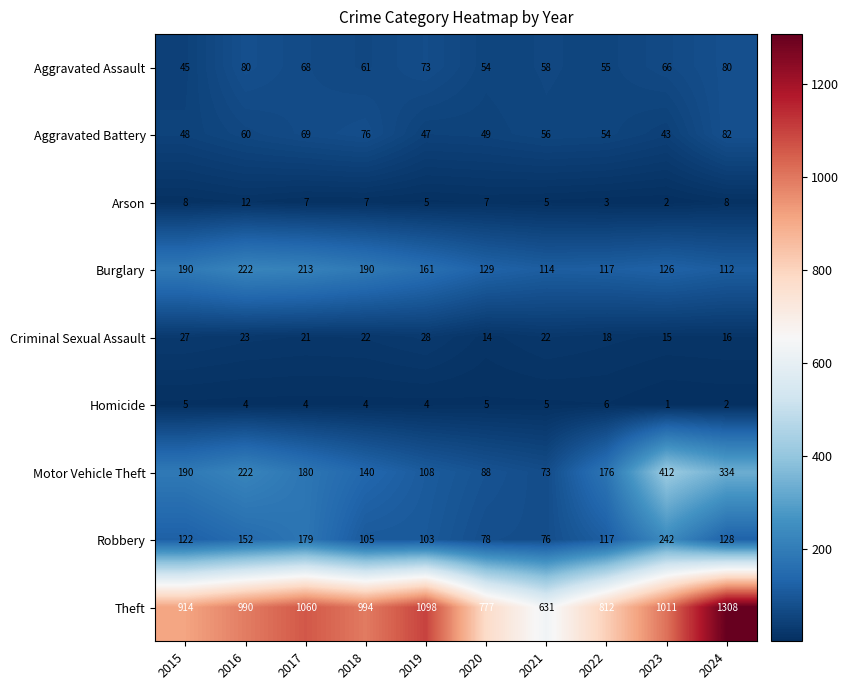

The value of Burglary at 2024 is 112. True or false?

True